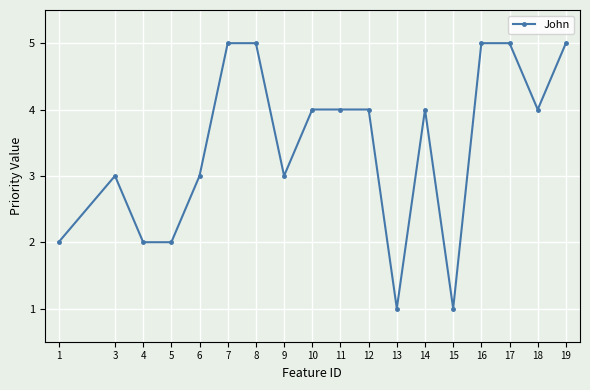

What is the change in value from 13 to 17?

+4